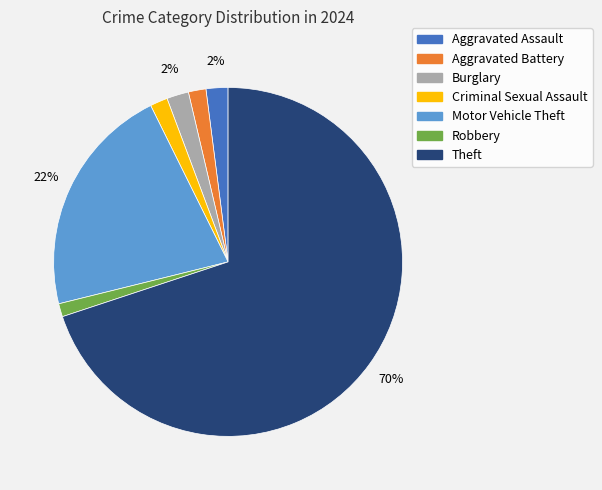

Which has a higher value, Aggravated Assault or Theft?

Theft